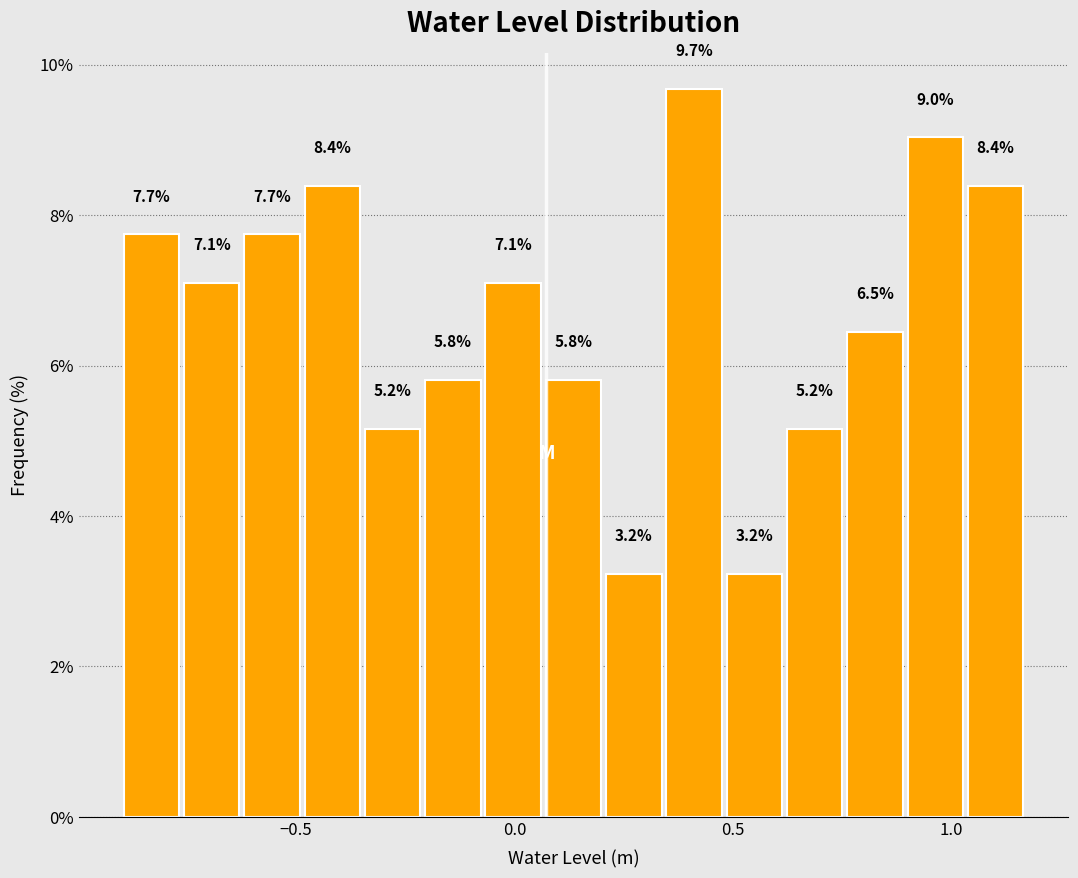

Around what value on the x-axis is the tallest bar? Give the approximate position of its centre, as read against the axis.

0.40